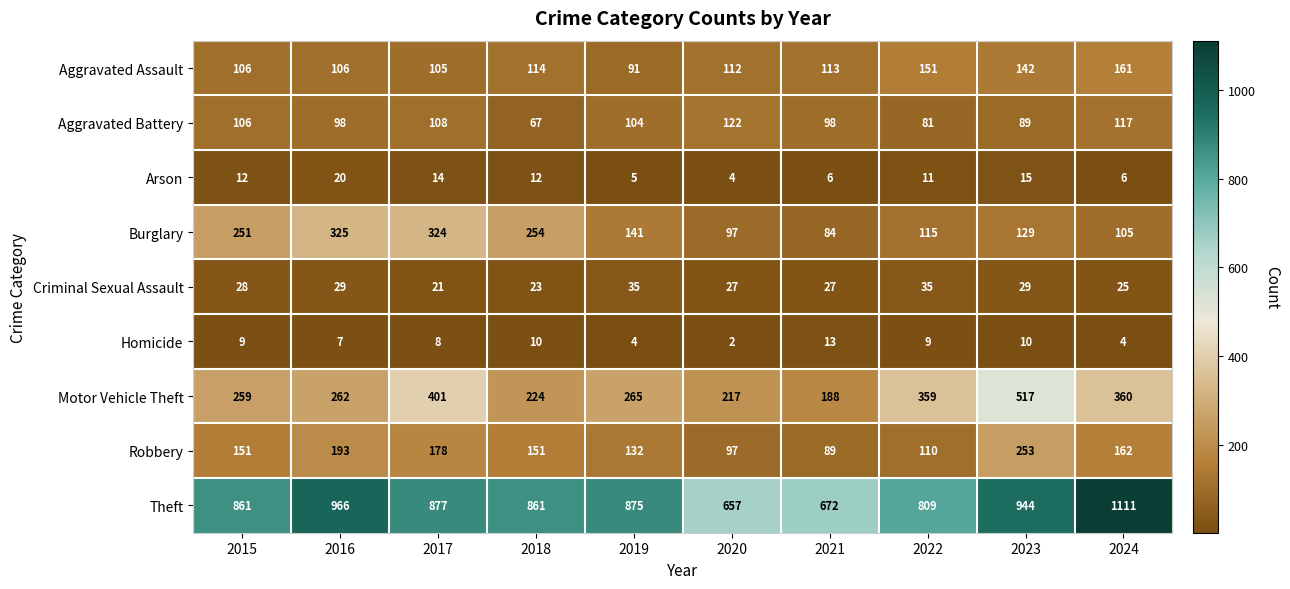

At which category does the chart reach its peak across all series?

2024